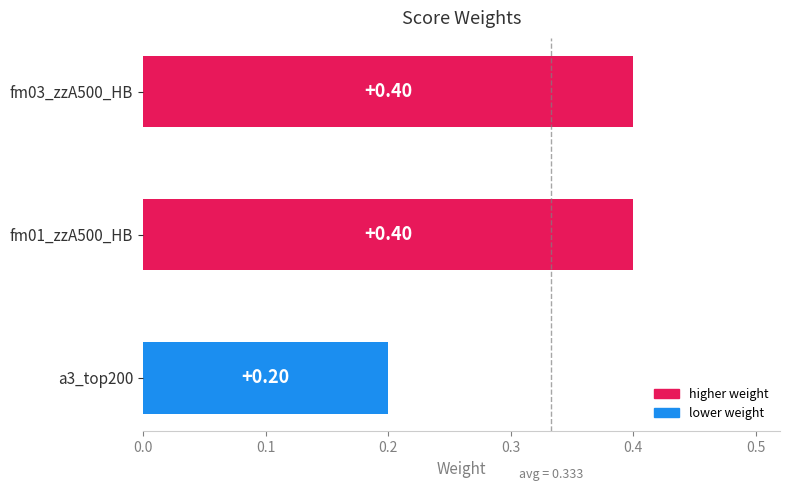

What is the average value?

0.3